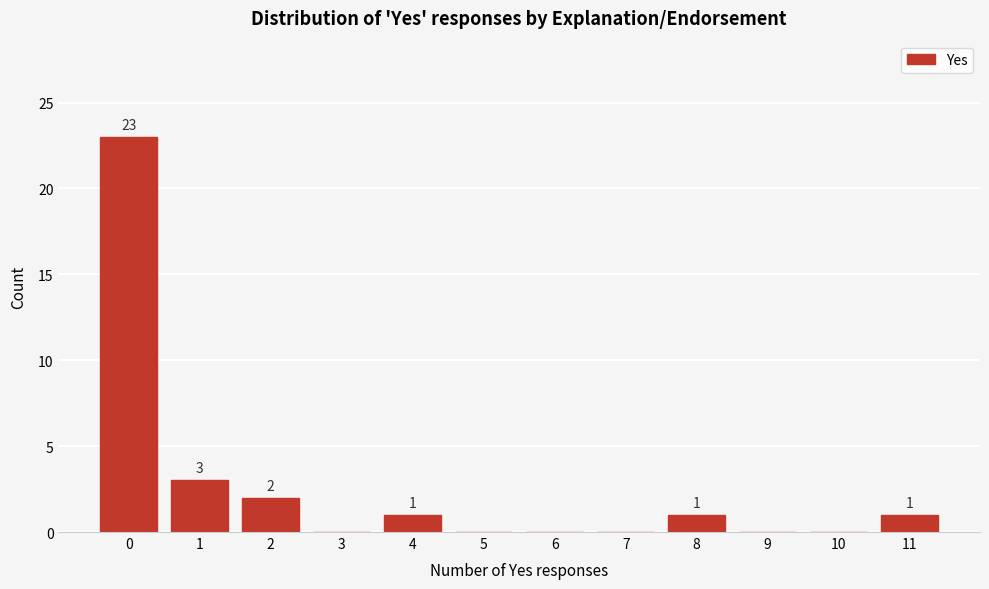

Reading right to left, list all the values displayed in this chart.

11=1	10=0	9=0	8=1	7=0	6=0	5=0	4=1	3=0	2=2	1=3	0=23